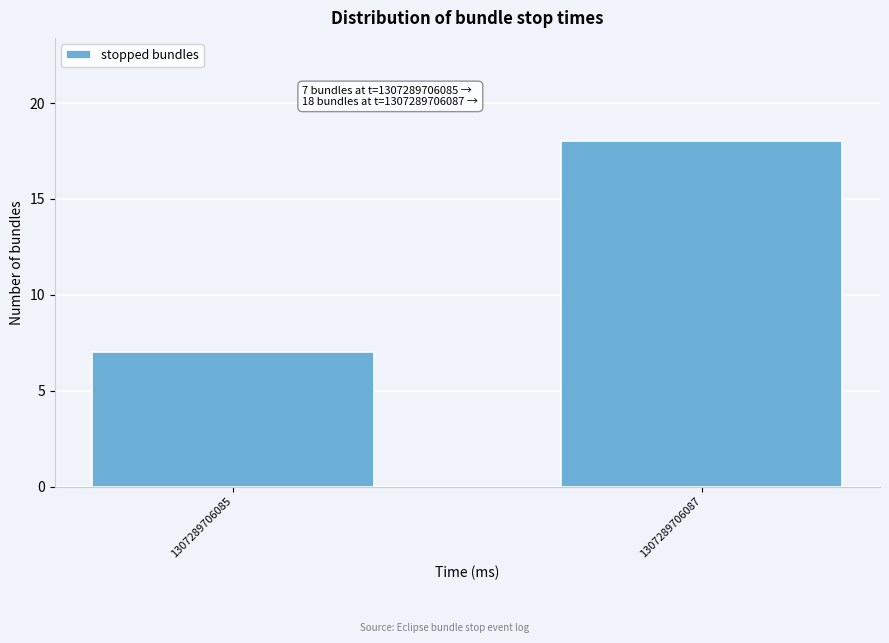

Reading left to right, transcribe all the data shown in this chart.

7	18